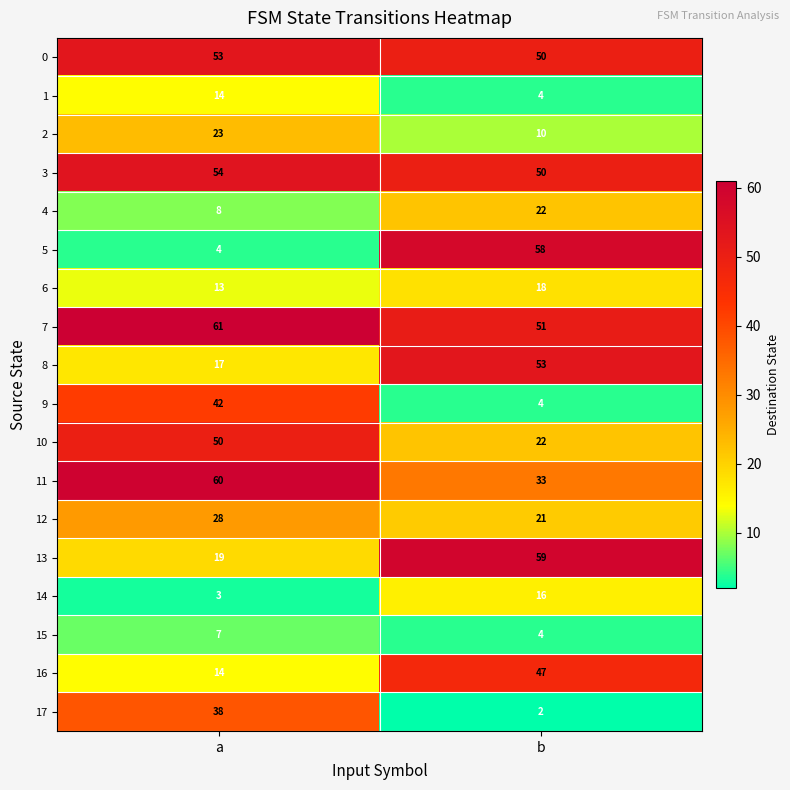

At which category is the sum across all series the highest?

b